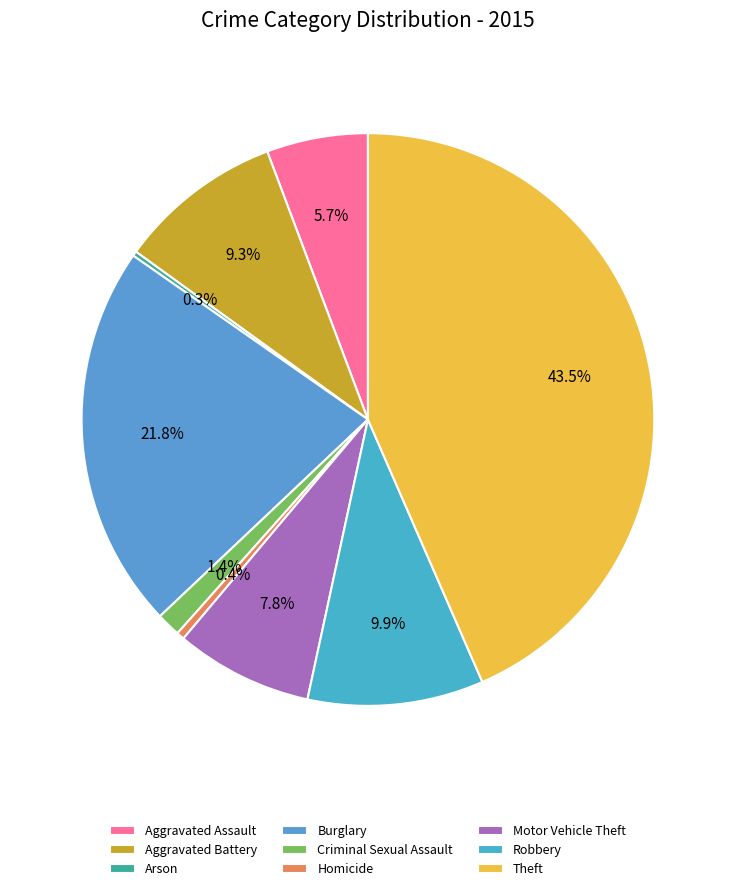

The Arson slice represents 0% of the pie. True or false?

True